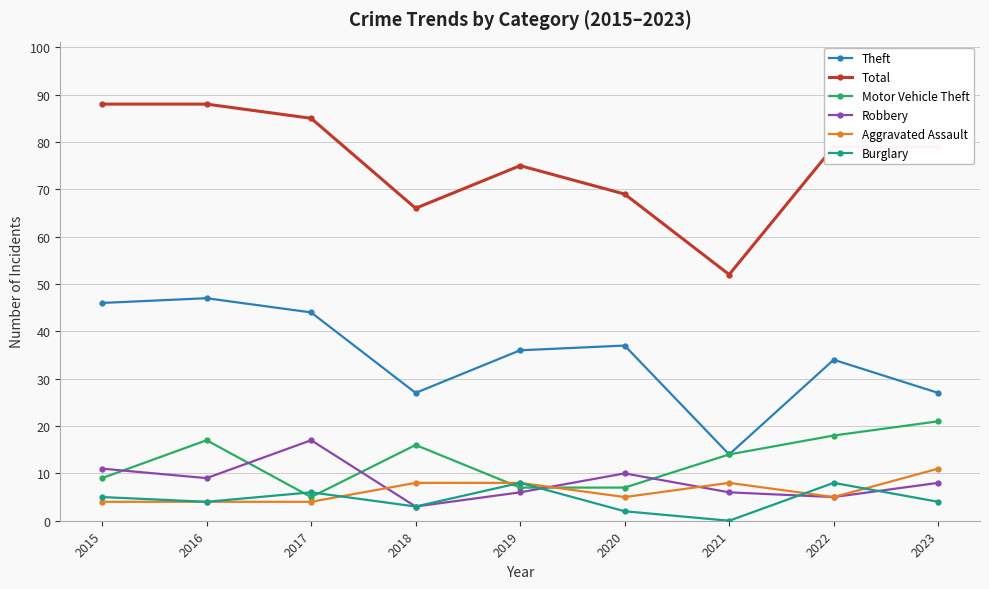

True or false: Aggravated Assault has a value of 12 at 2018.

False